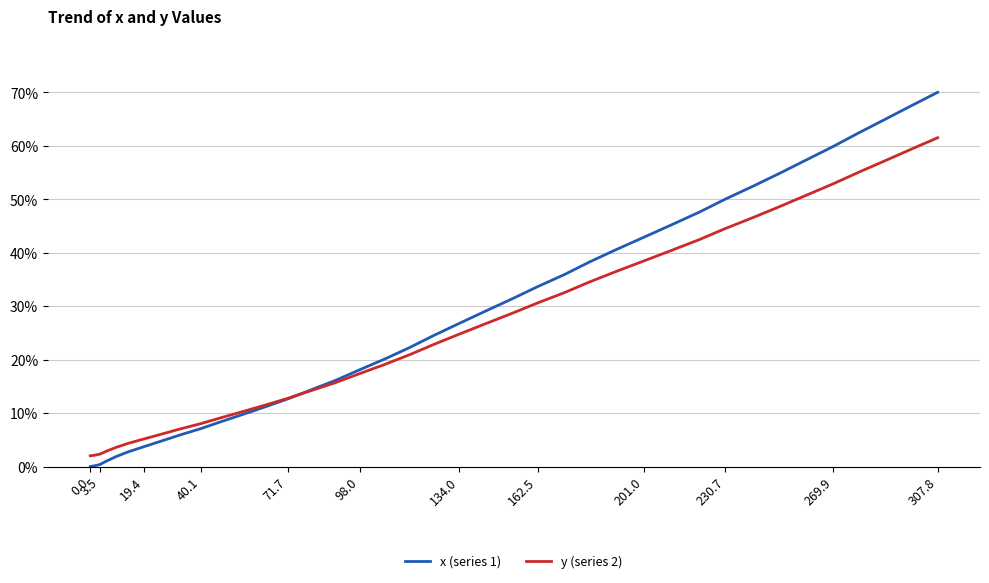

What is the maximum value for x (series 1)?

70.0